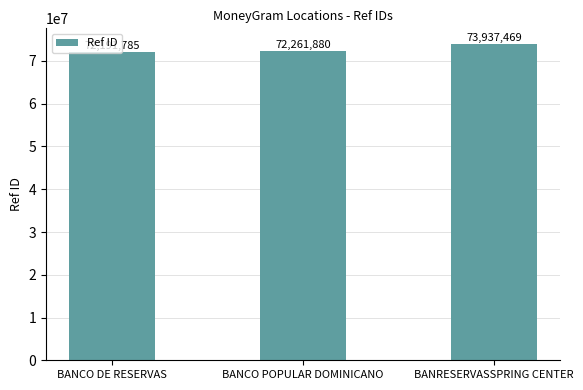

Read the value at BANCO POPULAR DOMINICANO.

72261880